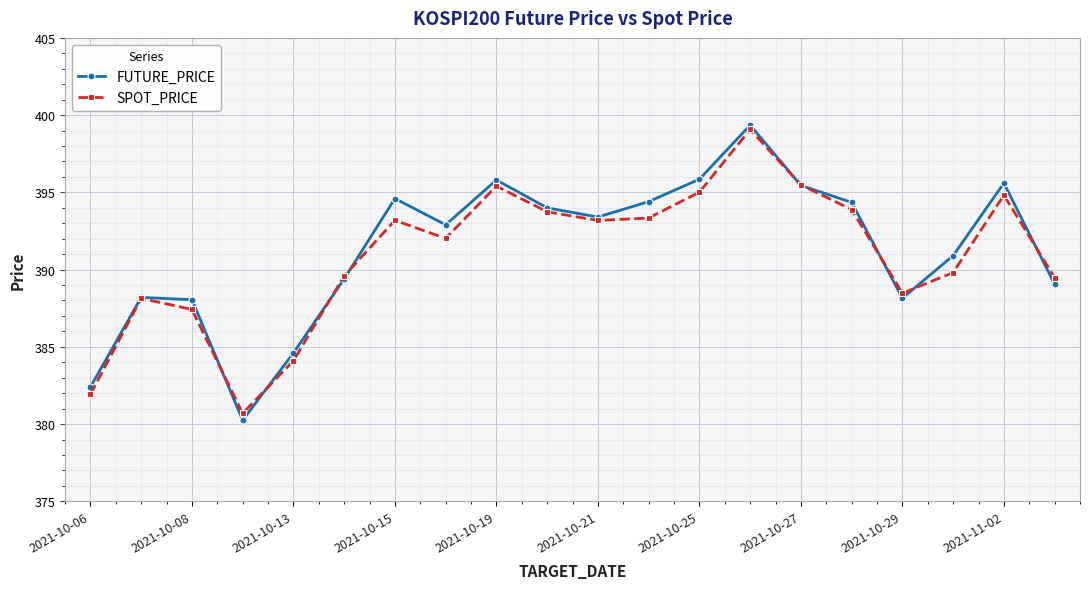

Which series has the largest range (max minus min)?

FUTURE_PRICE